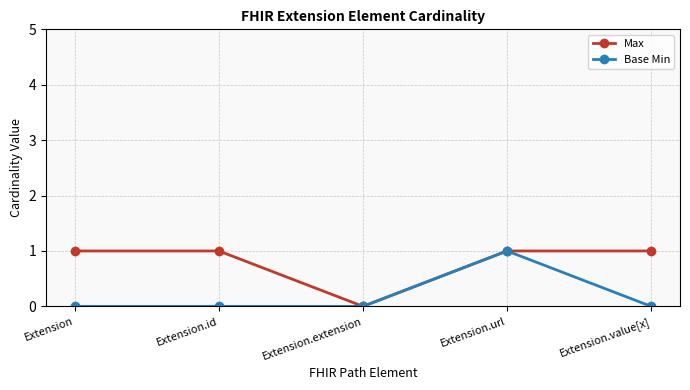

What is the label of the 4th point from the right?

Extension.id